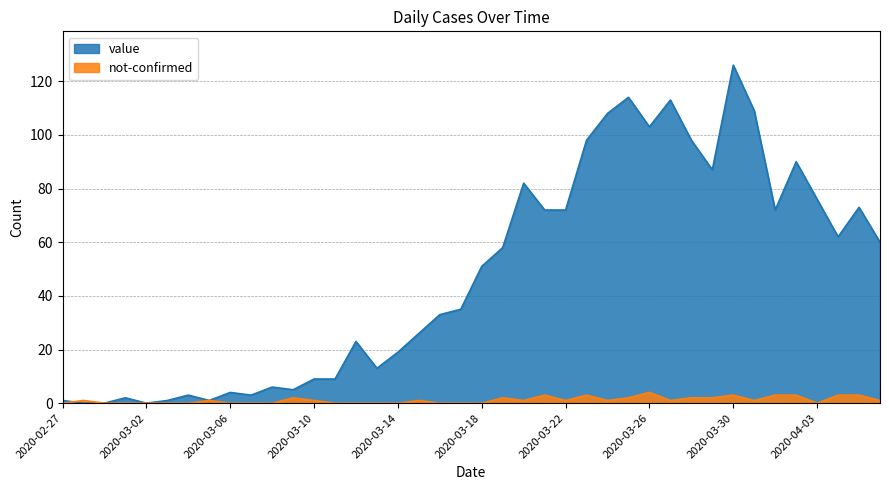

What is the difference between the maximum and second lowest values in the not-confirmed series?

4